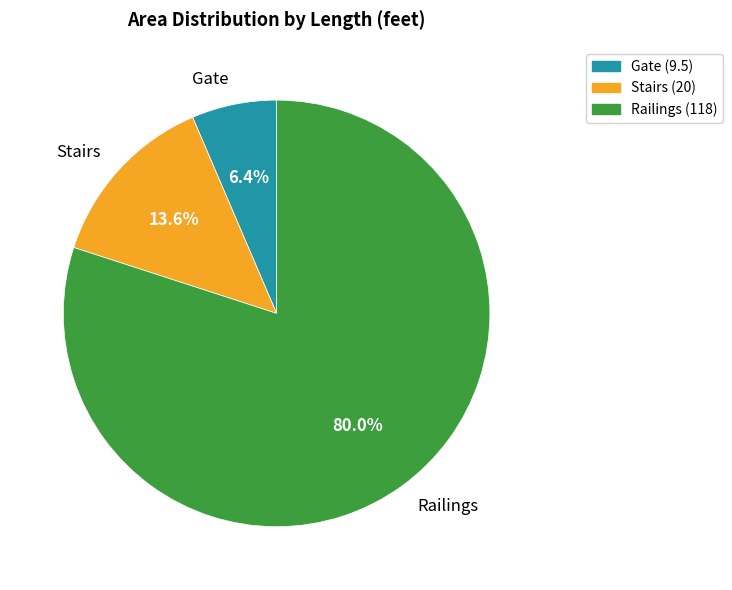

What percentage do Gate and Stairs together represent?

20.0%